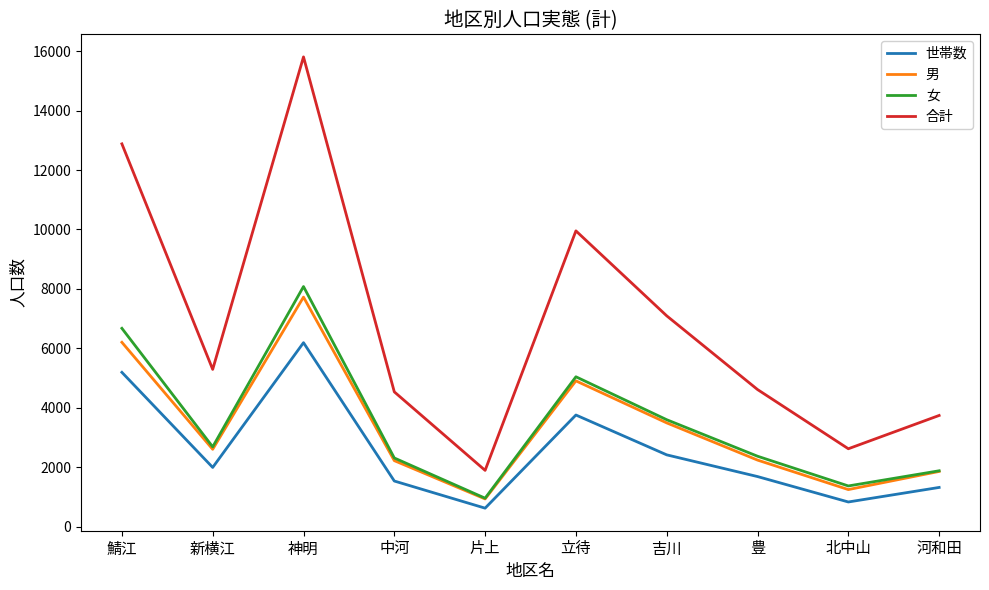

What are all the series names shown in the legend?

世帯数, 男, 女, 合計